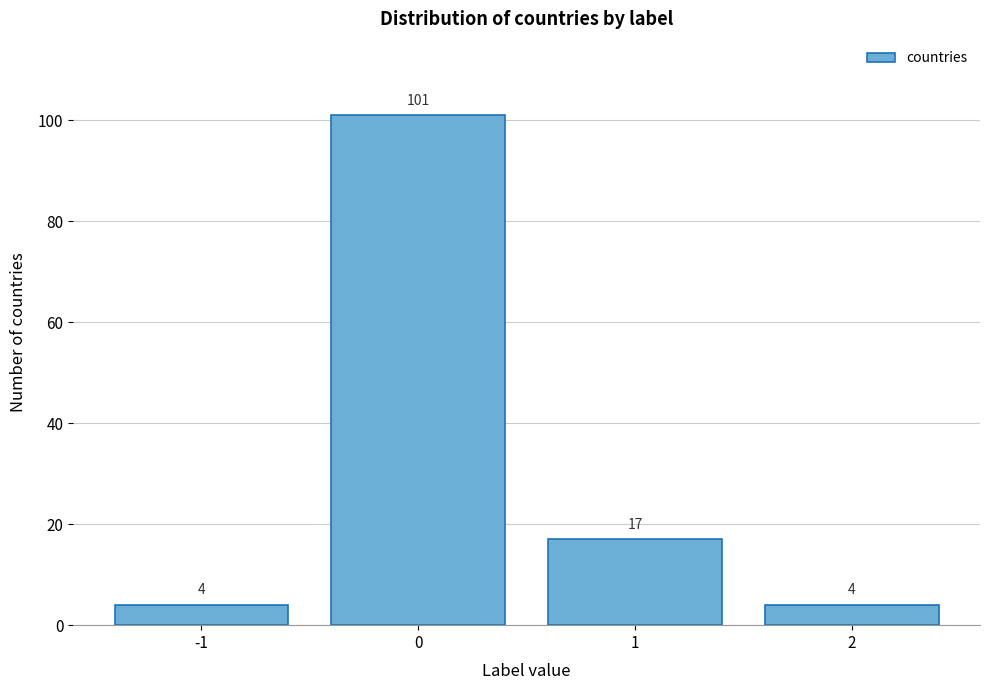

Reading left to right, list all the values displayed in this chart.

4	101	17	4